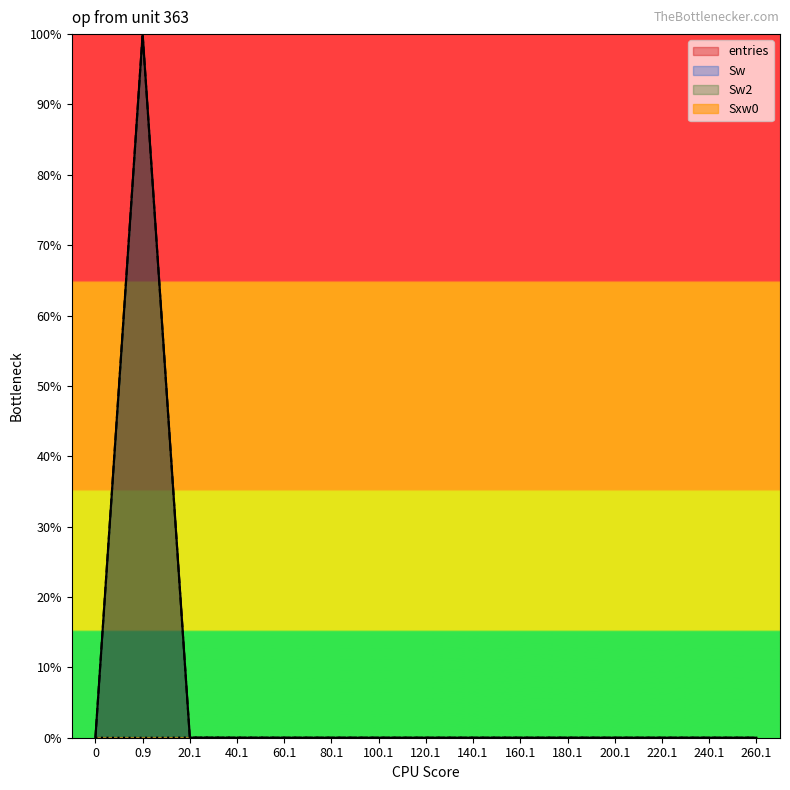

Rank the series by their maximum value, from lowest to highest.

Sxw0, entries, Sw